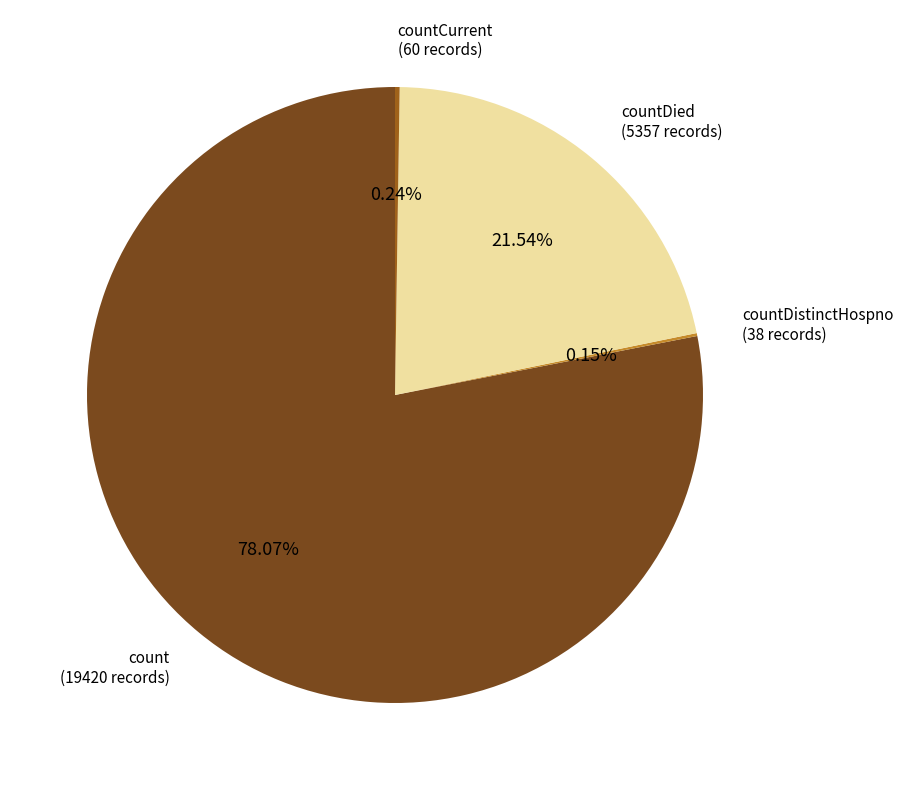

Which slice is the largest?

count